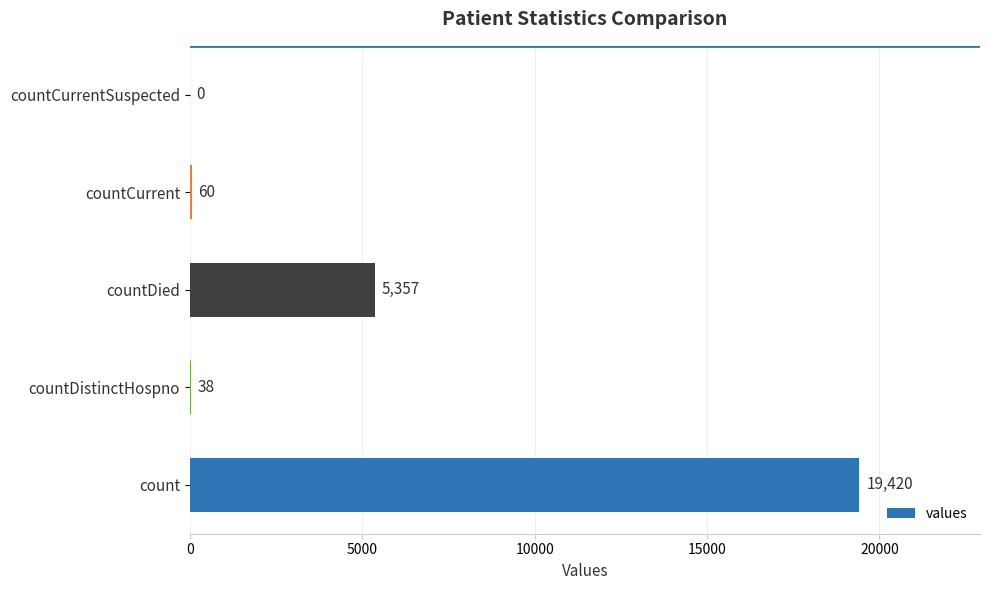

Are the bars horizontal?

Yes